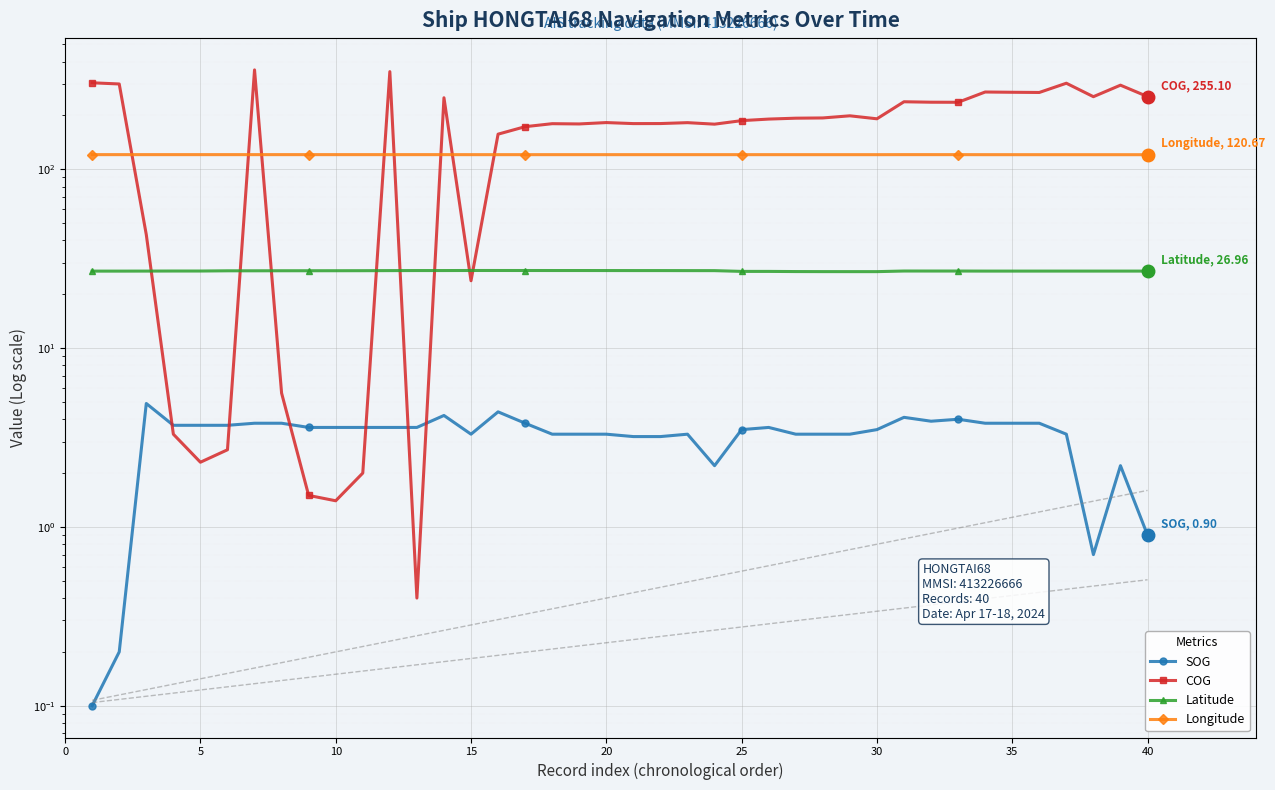

What is the minimum value shown in the chart?

0.1